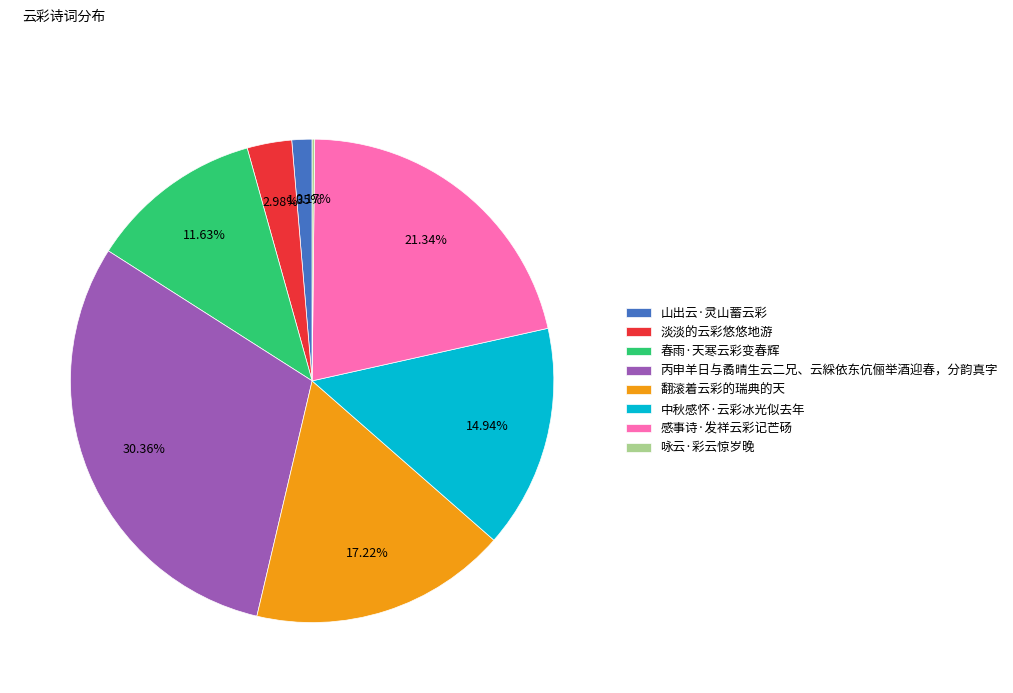

To the nearest percent, what is the difference between the largest and smallest slice percentages?

30%